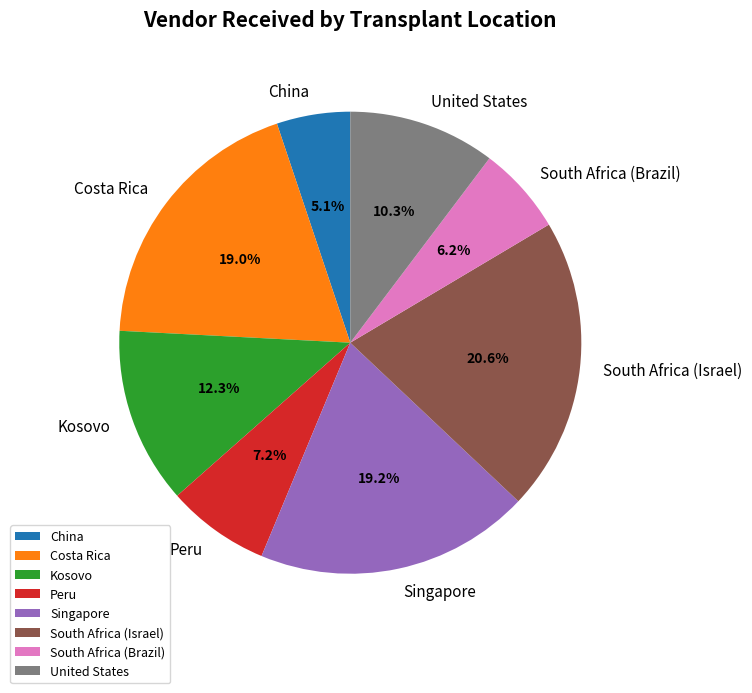

What is the total percentage of United States and Costa Rica?

29.3%